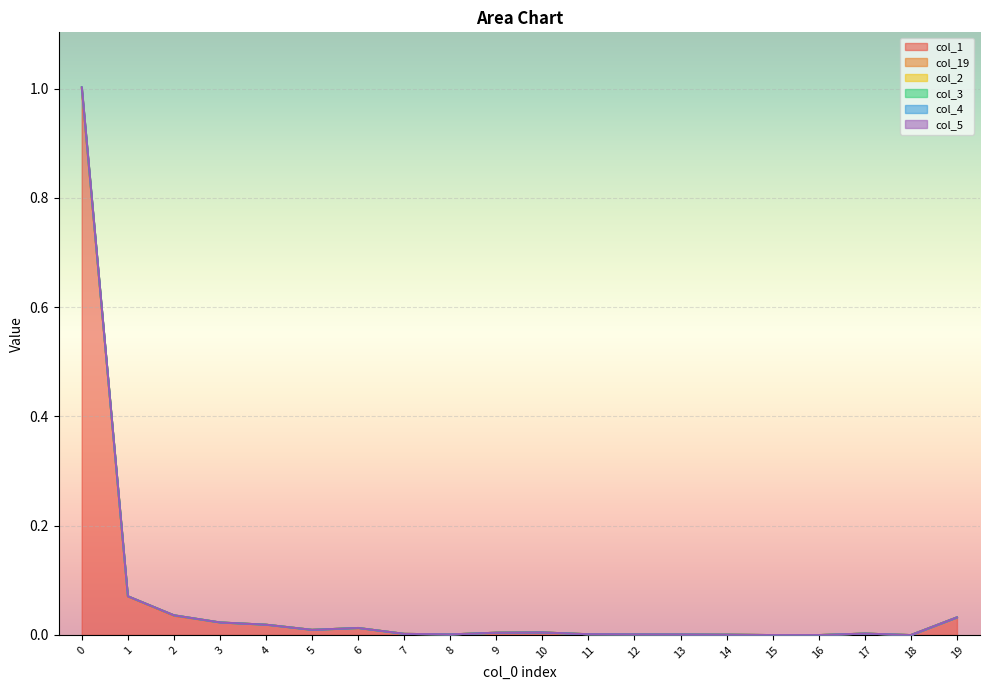

The col_5 series shows 0.0 at 19. True or false?

True